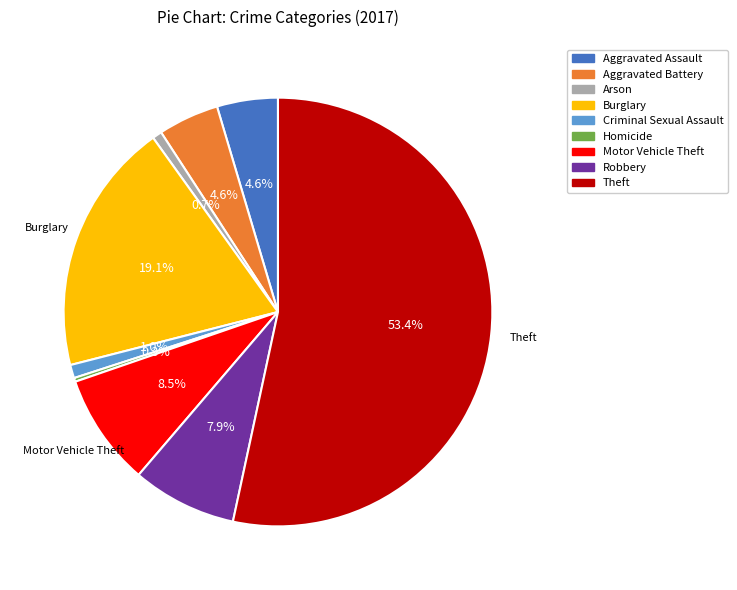

Which slice is the largest?

Theft